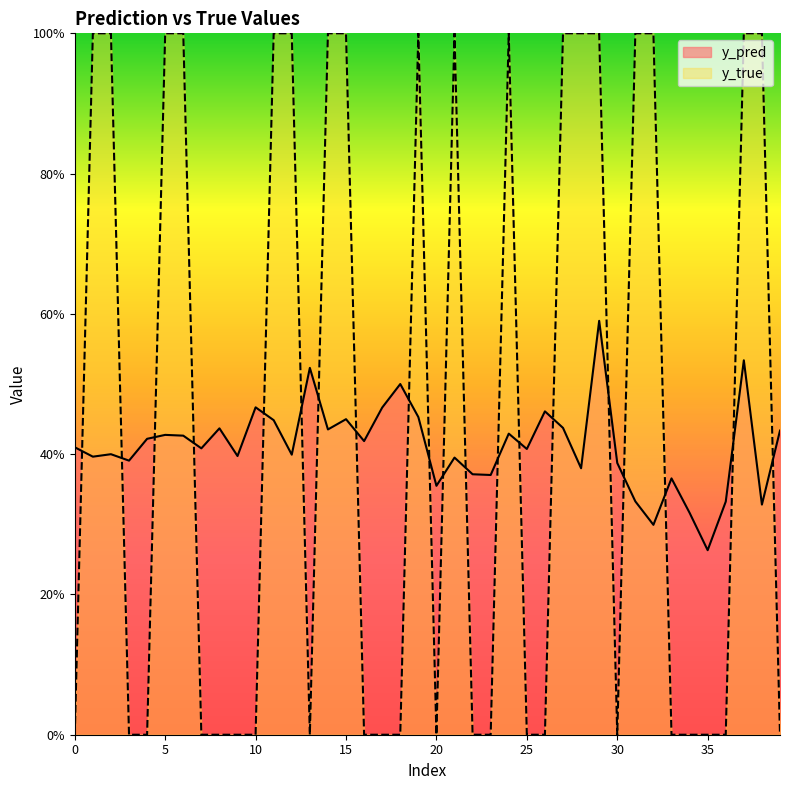

Rank the series by their maximum value, from highest to lowest.

y_true, y_pred